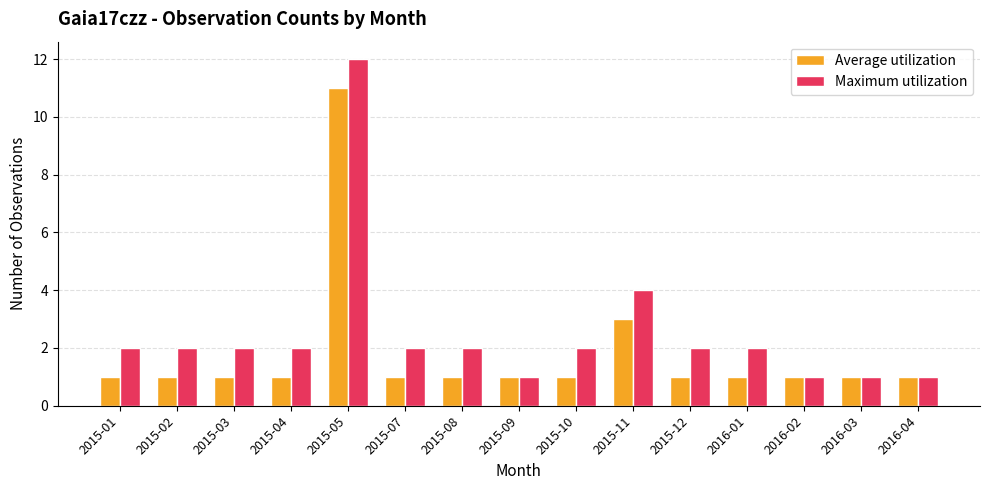

What is the label of the 5th bar from the right?

2015-12